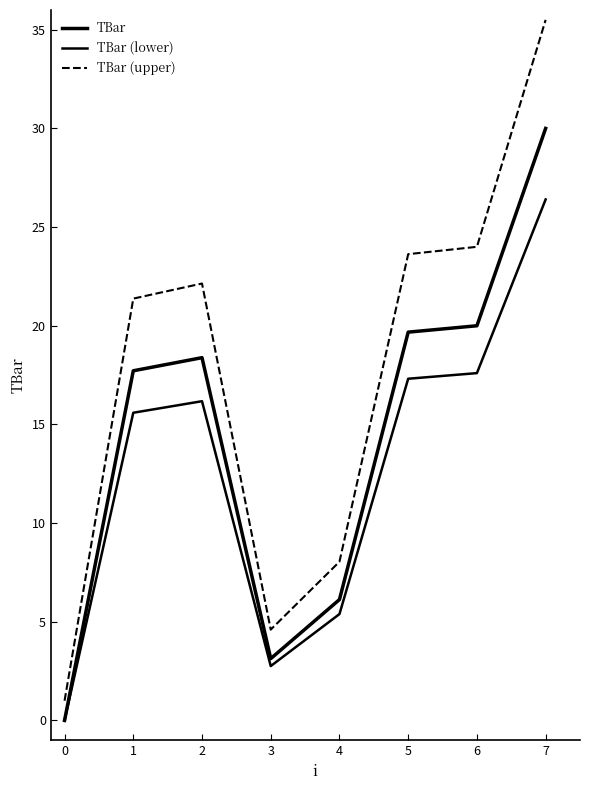

Does the chart have visible grid lines?

No